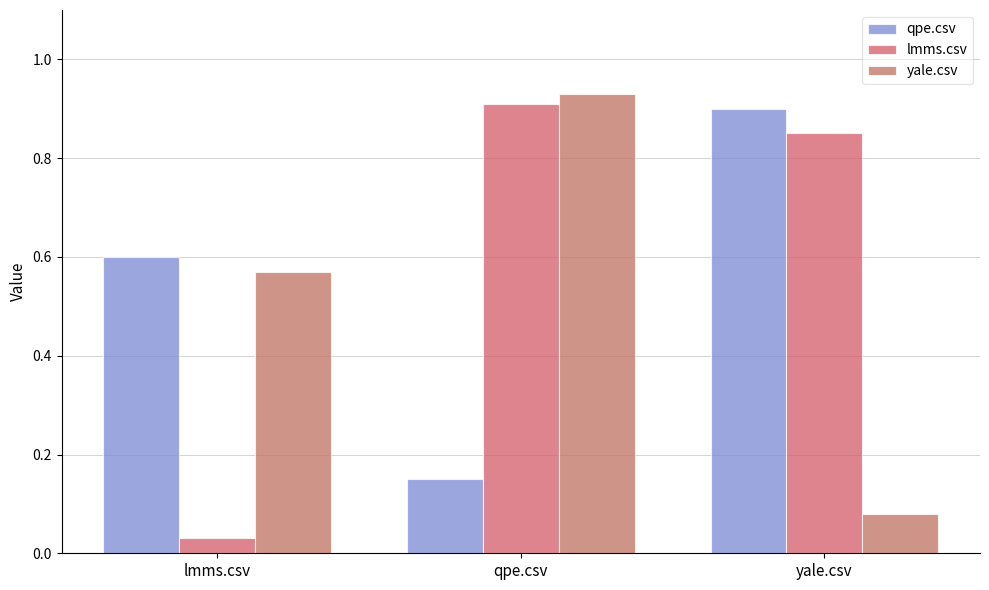

At how many categories does at least one series exceed 0?

3